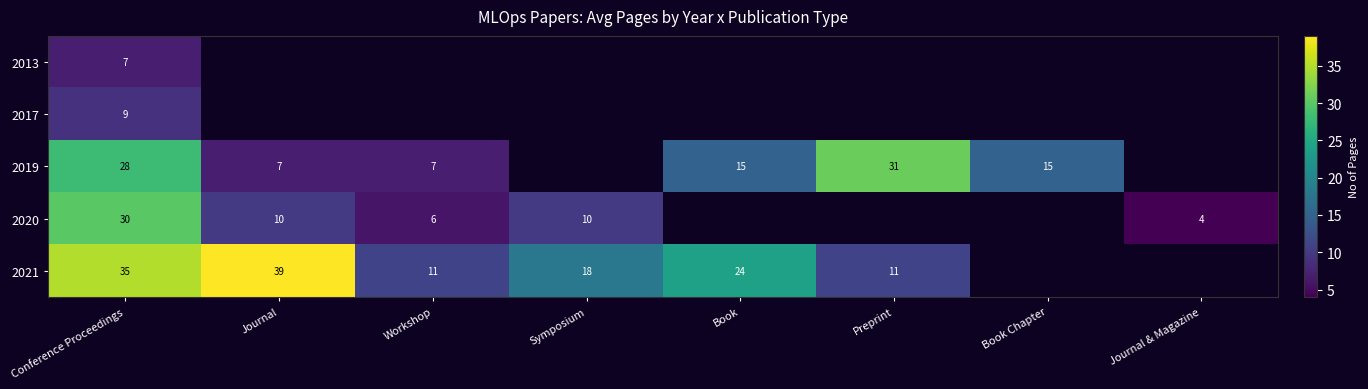

What is the sum of the 2021 values at Conference Proceedings and Preprint?

46